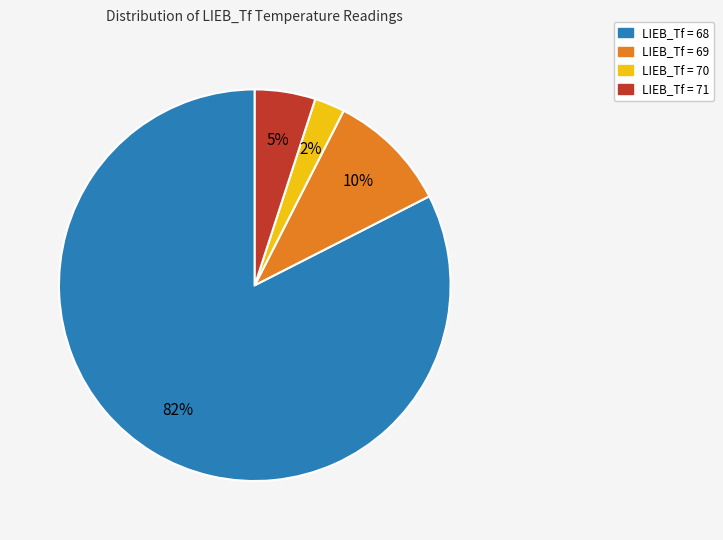

Count the number of slices in the pie.

4